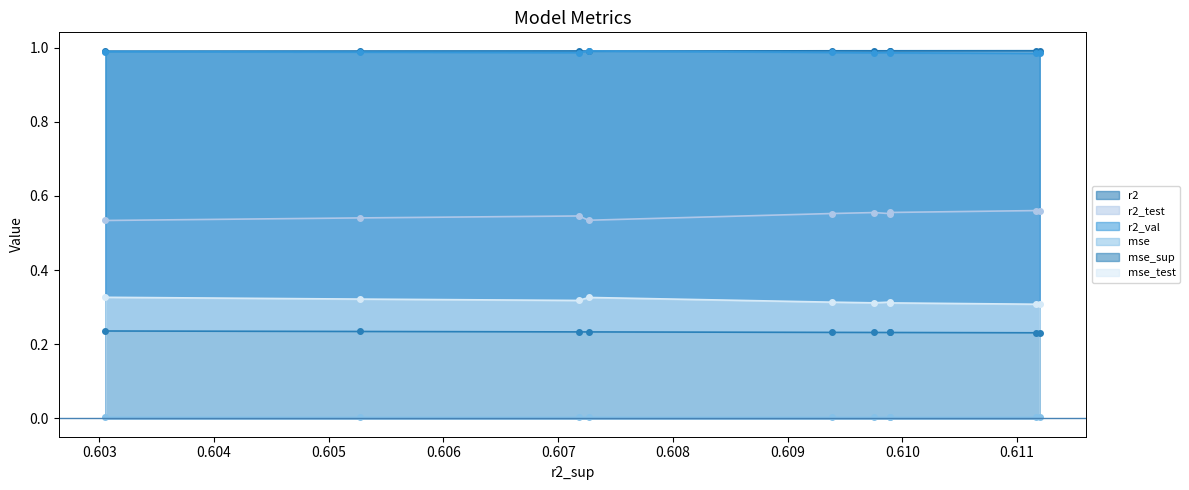

True or false: mse_test and r2 cross at least once.

False